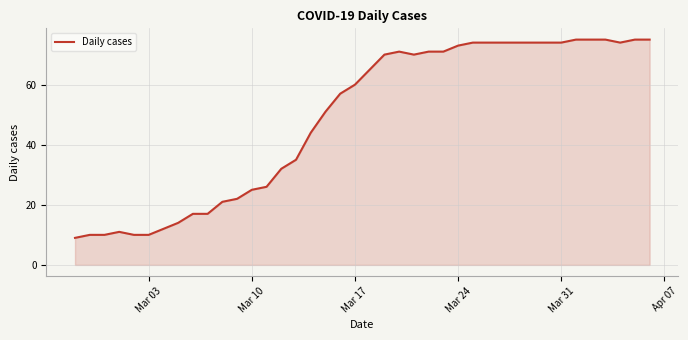

What is the greatest value displayed?

75